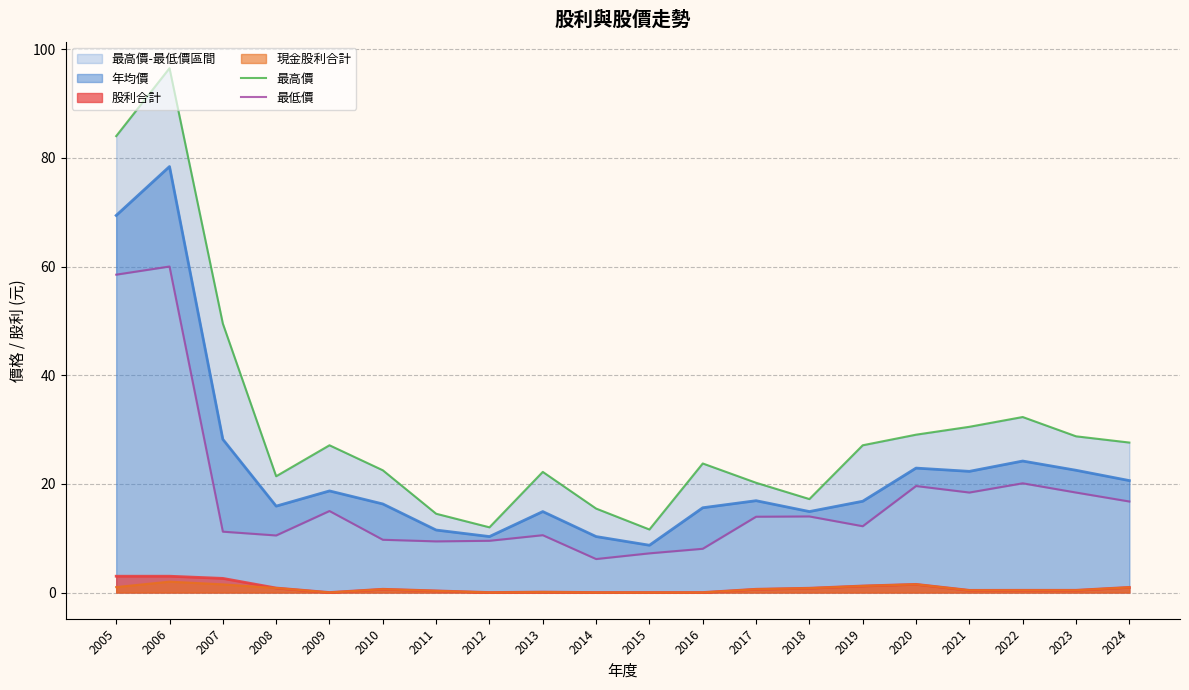

At which category is the sum across all series the highest?

2006